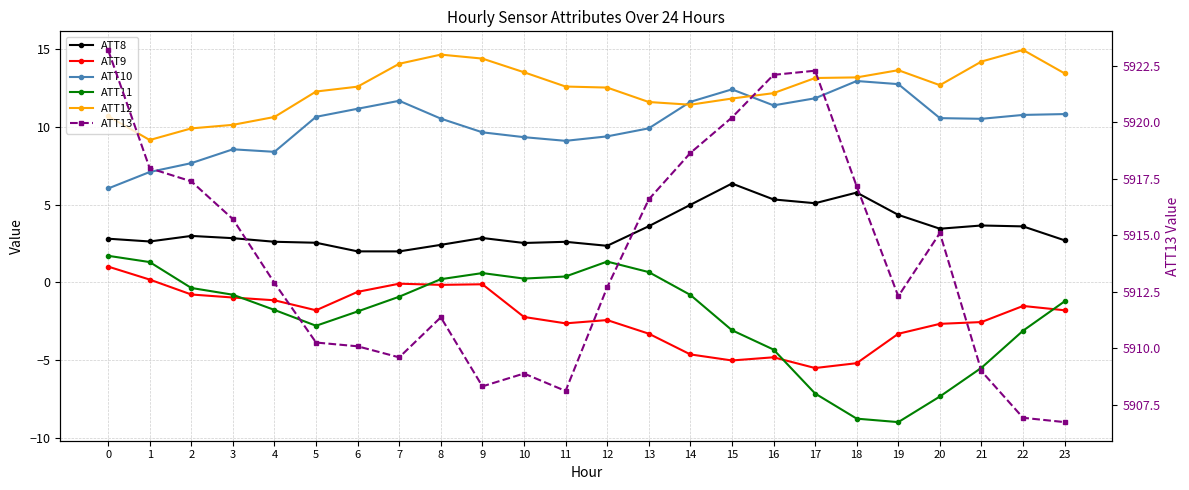

List the labels in order of ATT12 value, largest first.

22, 8, 9, 21, 7, 19, 10, 23, 18, 17, 20, 11, 6, 12, 5, 16, 15, 13, 14, 0, 4, 3, 2, 1